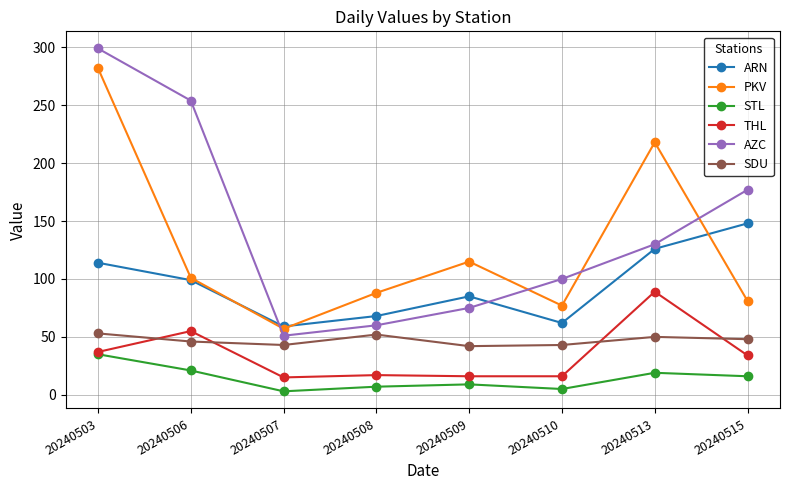

The ARN series shows 68 at 20240508. True or false?

True